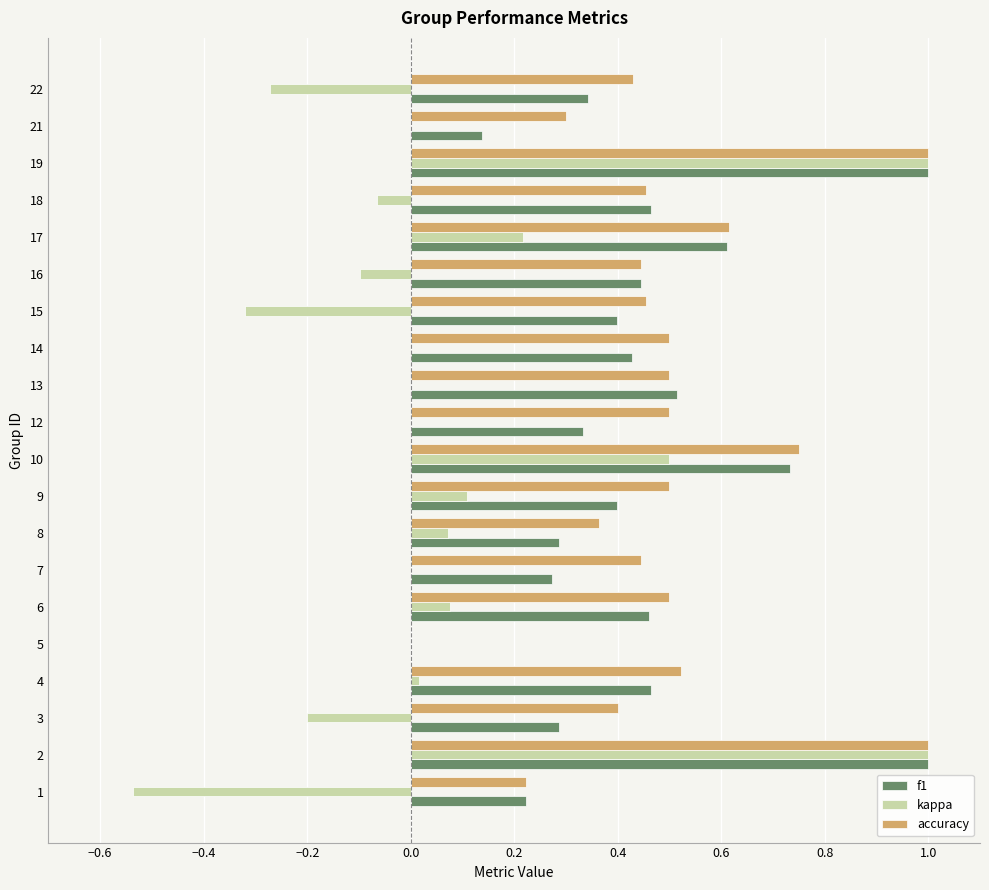

Is it true that accuracy equals 0.7 at 2?

False